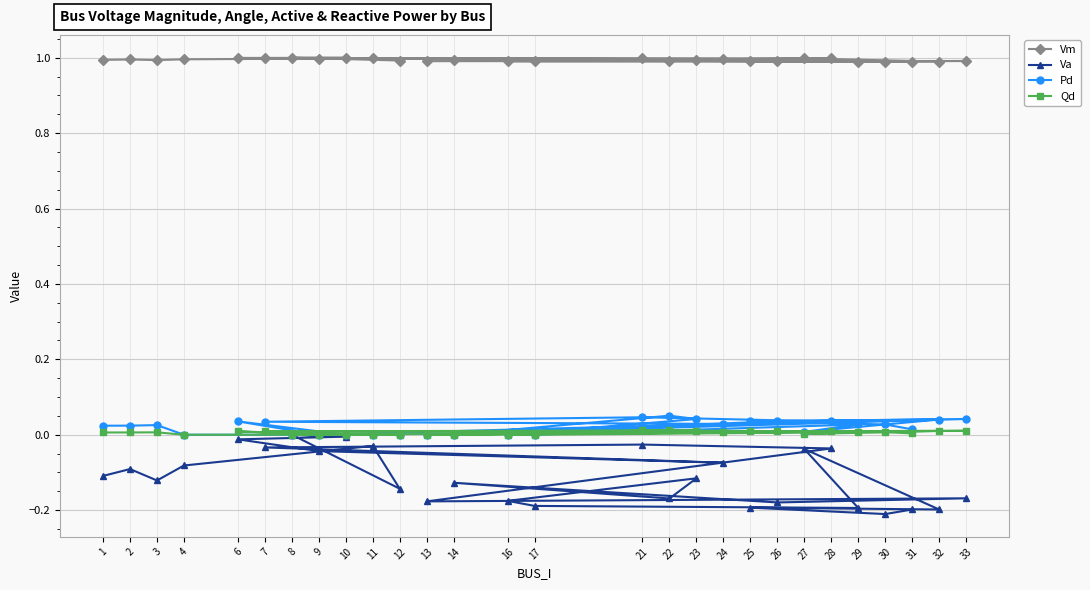

What is the value of the Vm point at the 8th from the left?

1.0